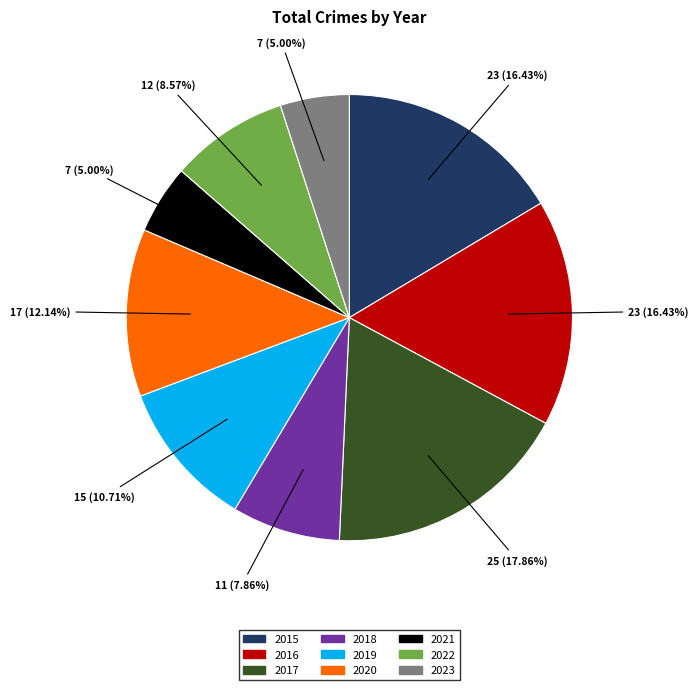

Is 2018 the majority of the pie?

No